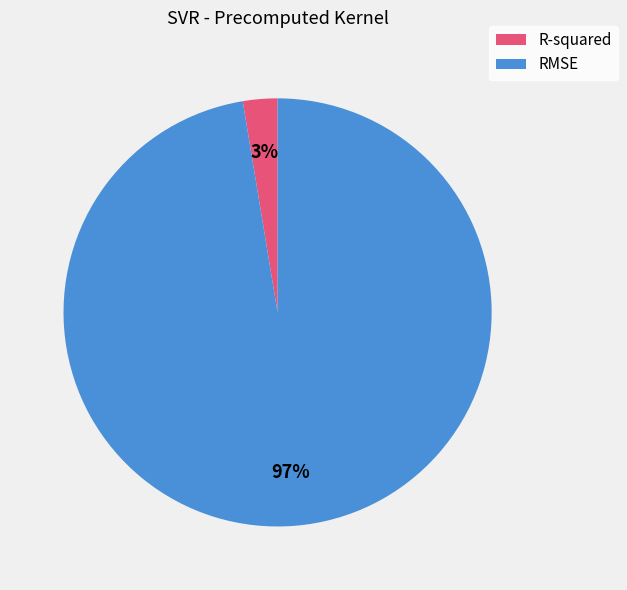

Between RMSE and R-squared, which is larger?

RMSE